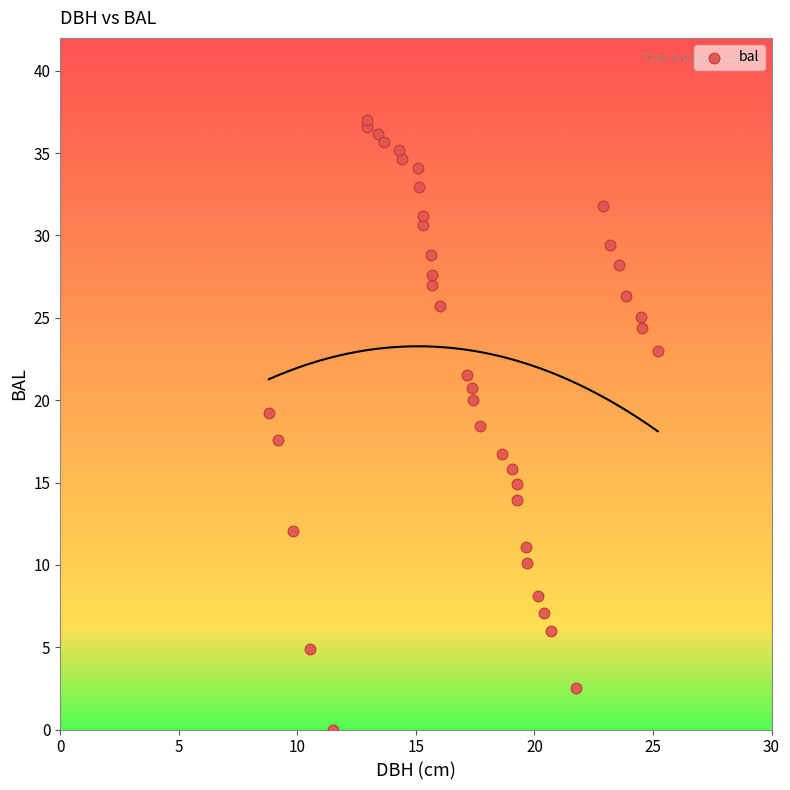

What is the range of X values (max minus min)?

16.4